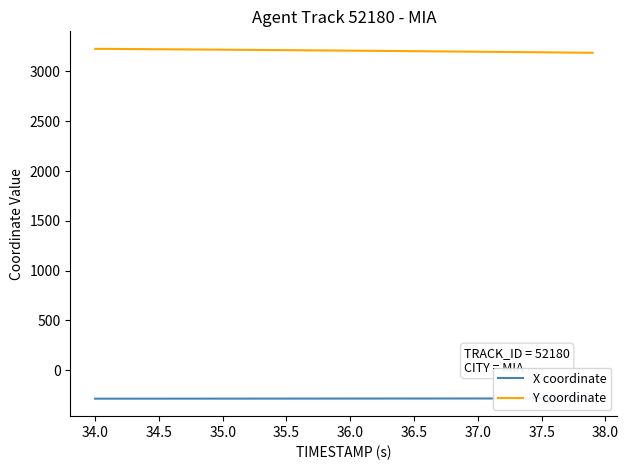

What is the greatest value displayed?

3226.9